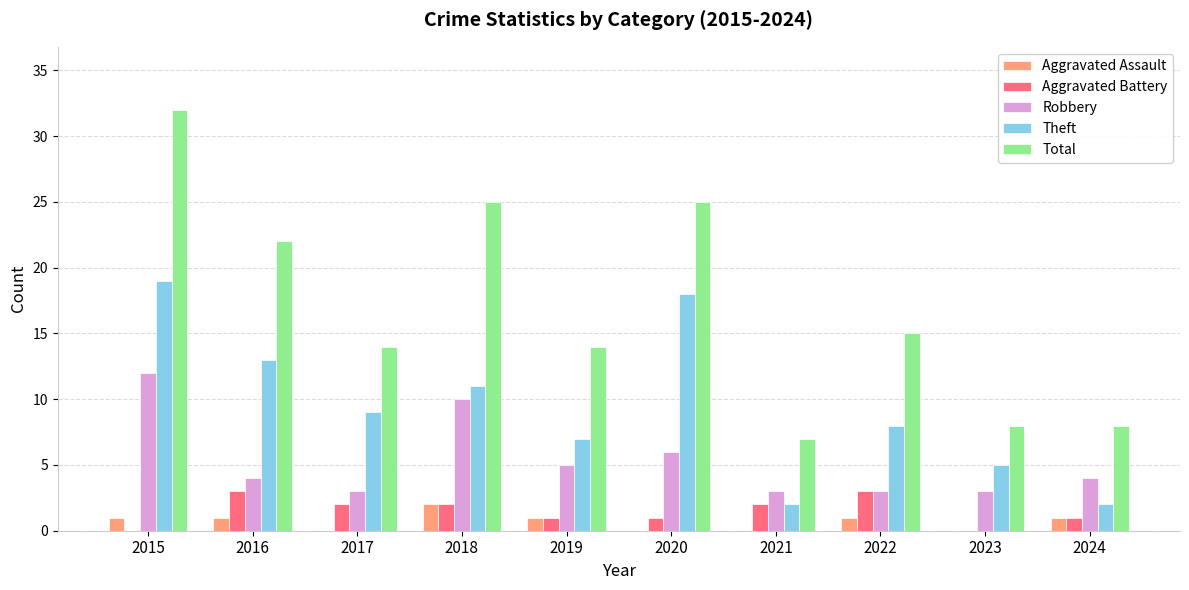

Which series has the widest spread of values?

Total